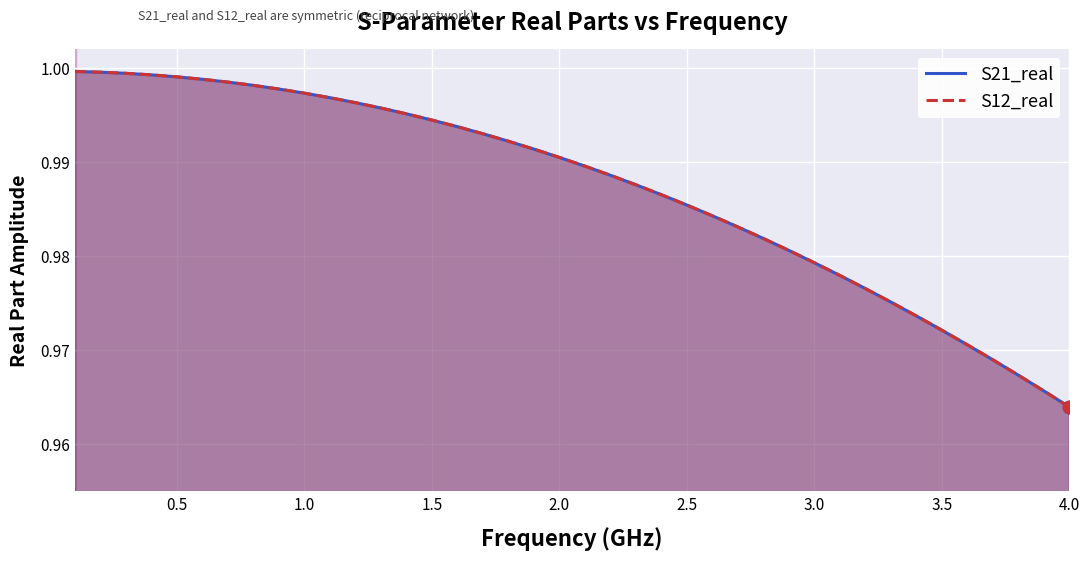

Which series reaches the minimum Y coordinate?

S21_real